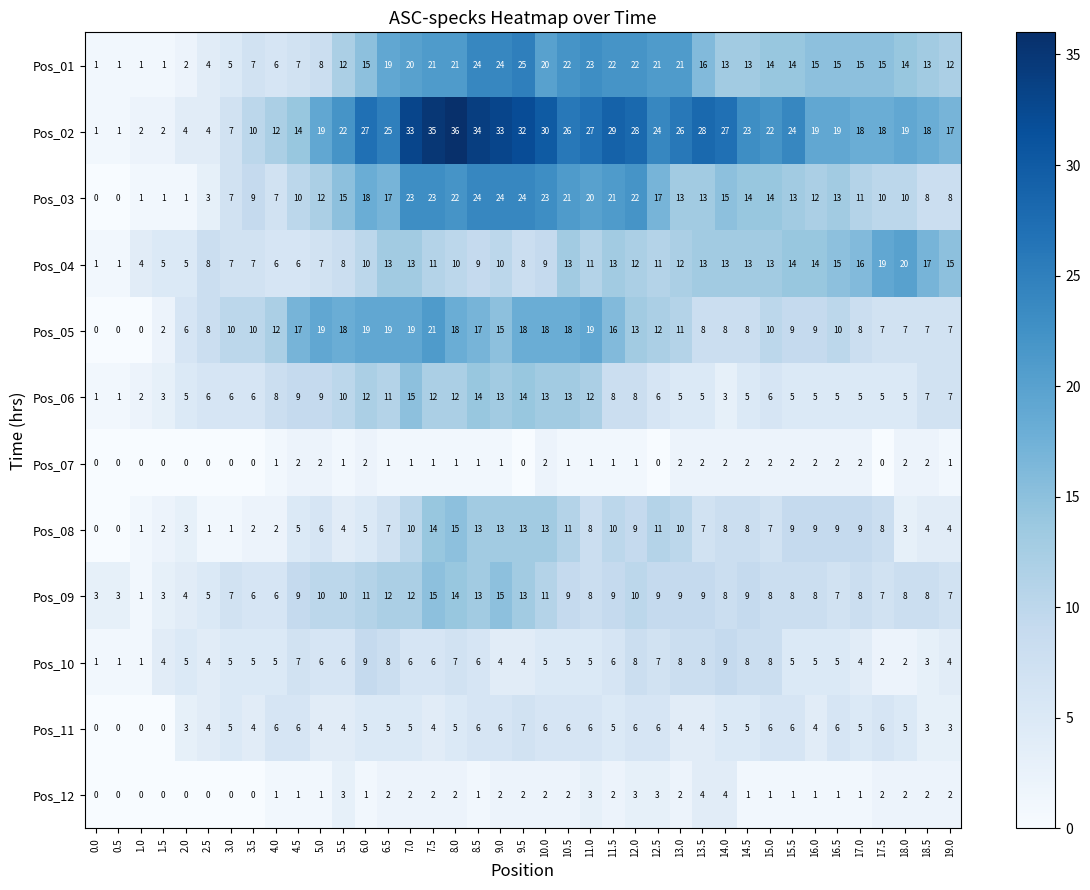

What is the greatest value displayed?

36